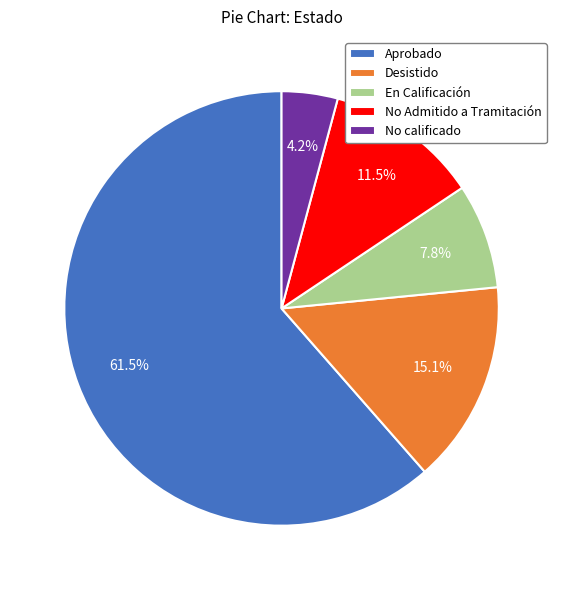

Which category has the smallest portion of the pie?

No calificado